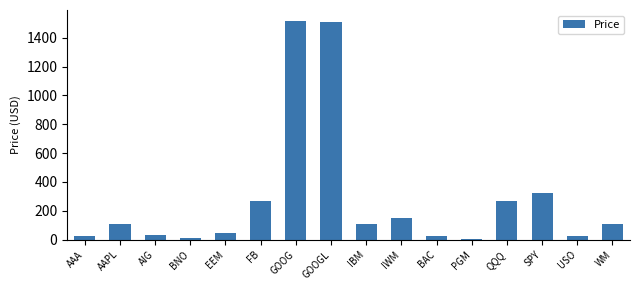

What is the sum of all values?

4533.3